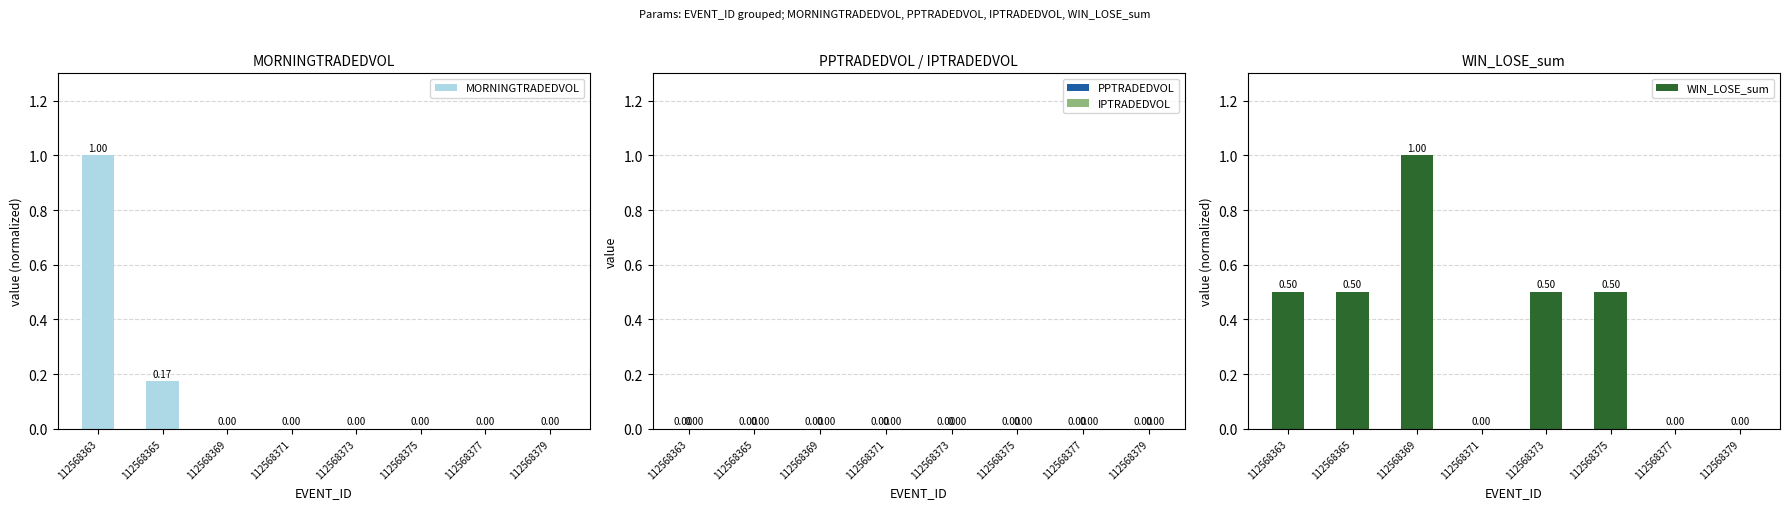

True or false: PPTRADEDVOL has a value of 0.0 at 112568363.

True